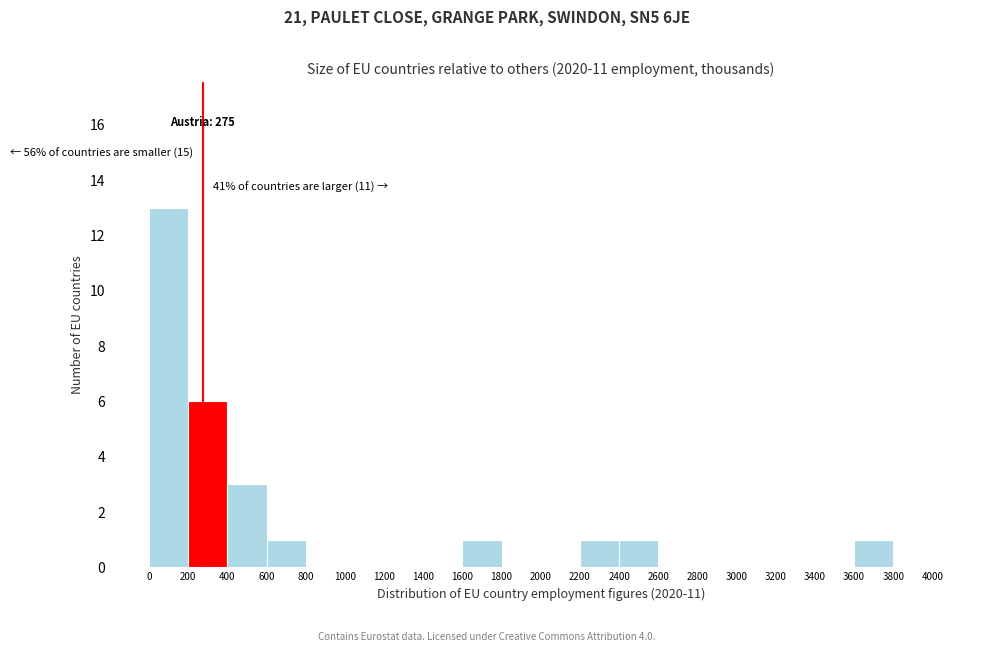

Which range on the x-axis has the tallest bar?

0 to 200